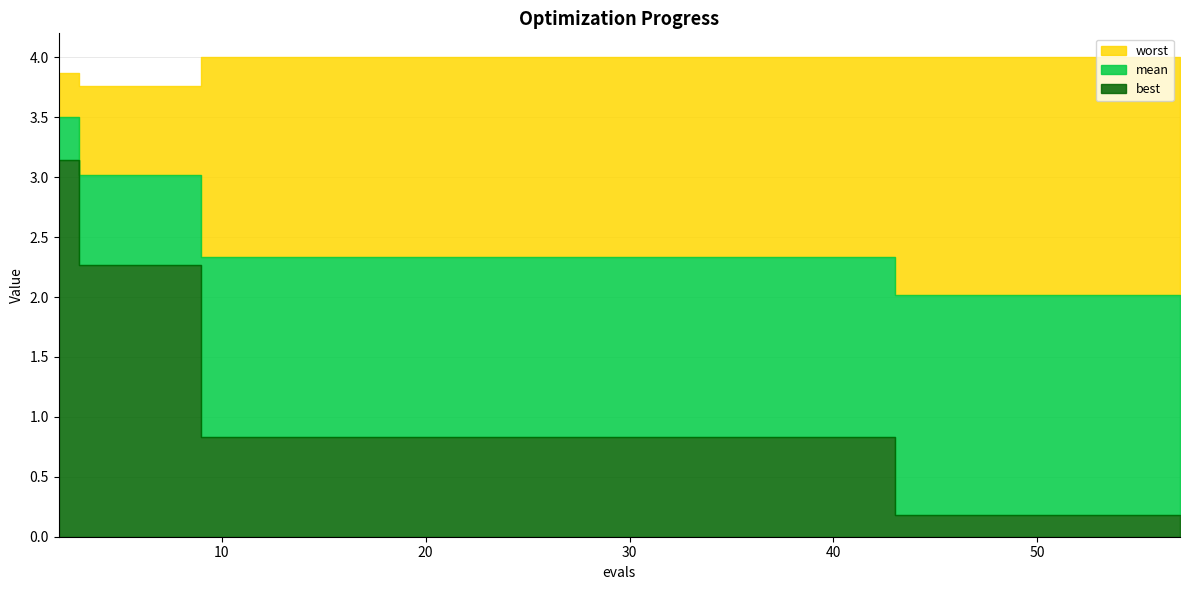

At which label does best reach its minimum?

53